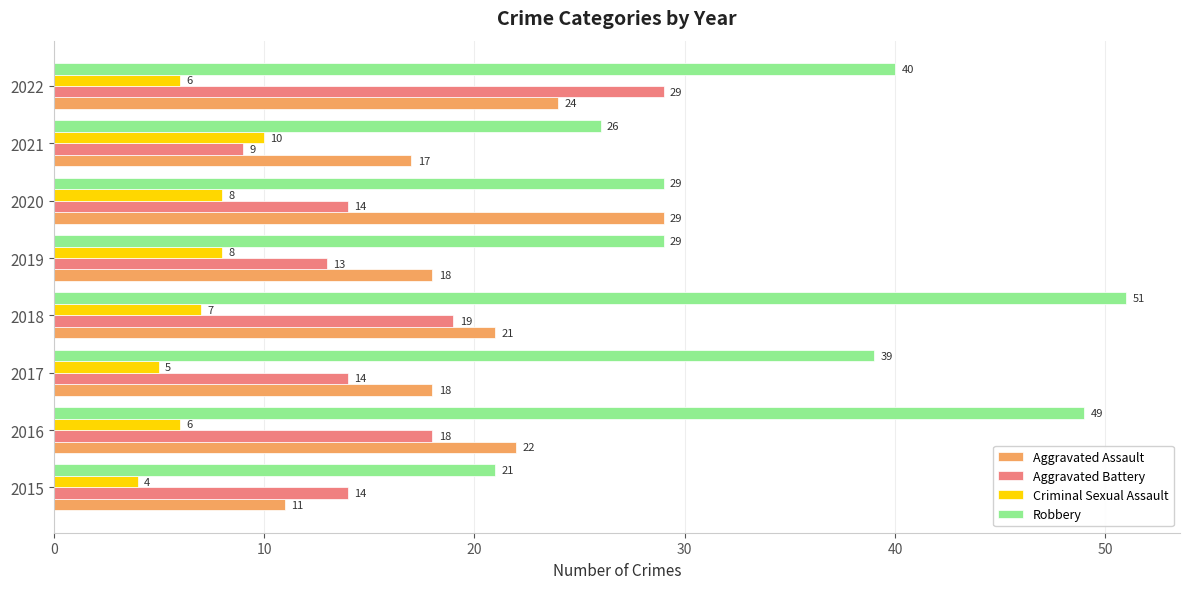

What is the average value of the Aggravated Battery series?

16